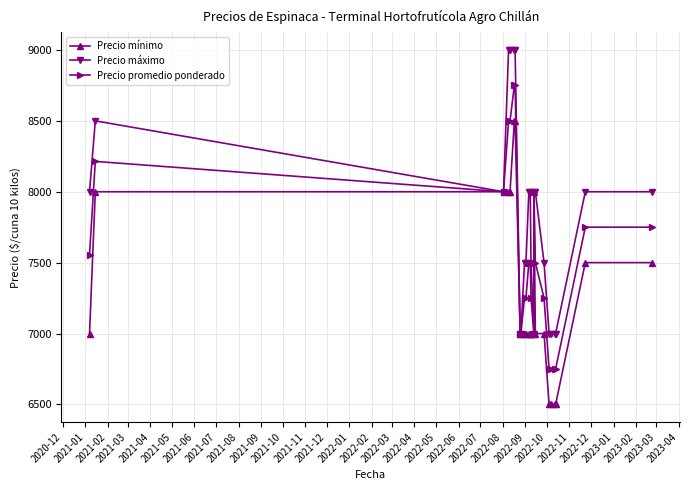

What is the sum of all Precio máximo values?

187500